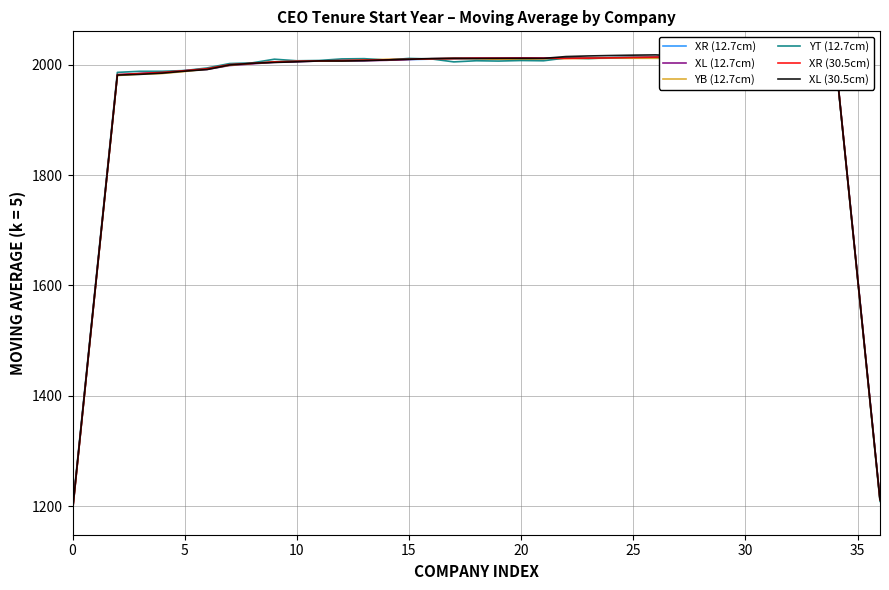

At which category is the sum across all series the highest?

34